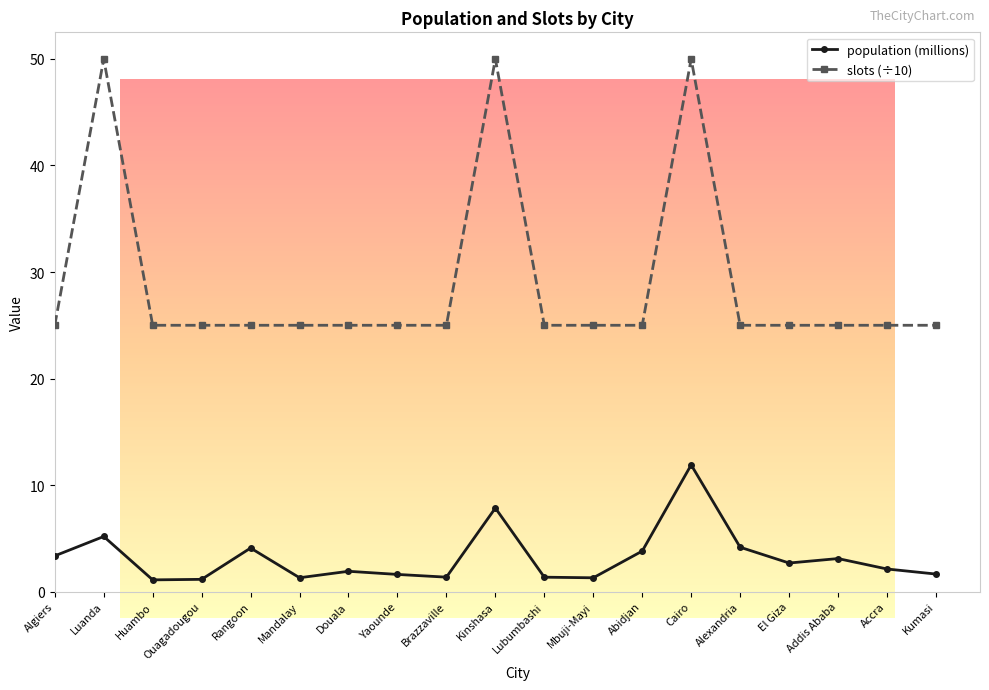

List the series in order of their overall mean, highest first.

slots (÷10), population (millions)